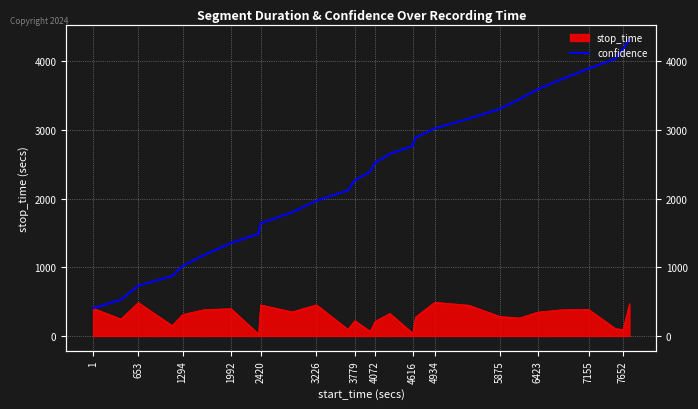

Count the number of values greater than 2520.

14